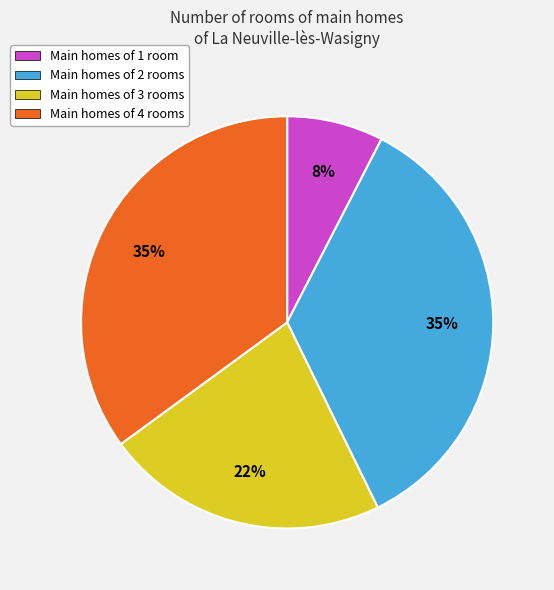

To the nearest percent, what is the average slice percentage?

25%